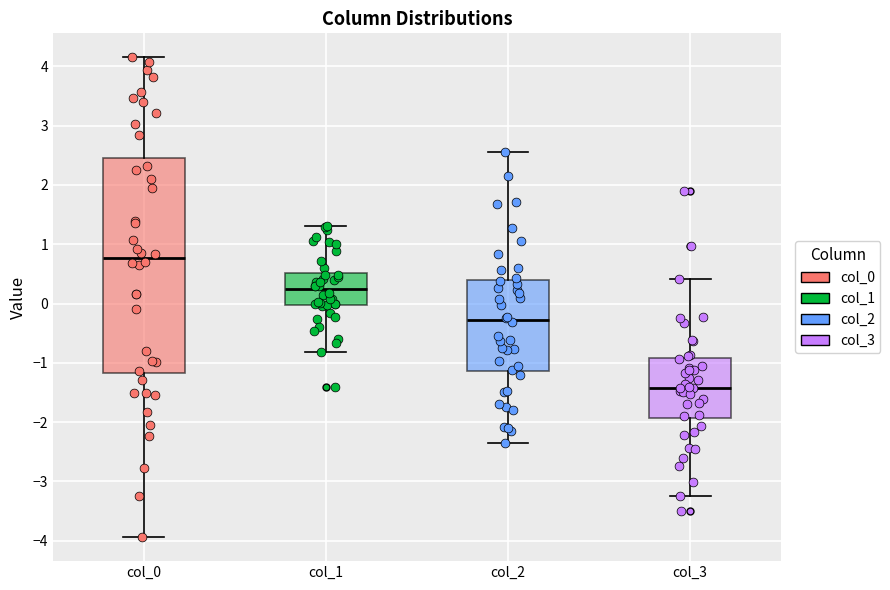

Which box's median line is the highest?

col_0